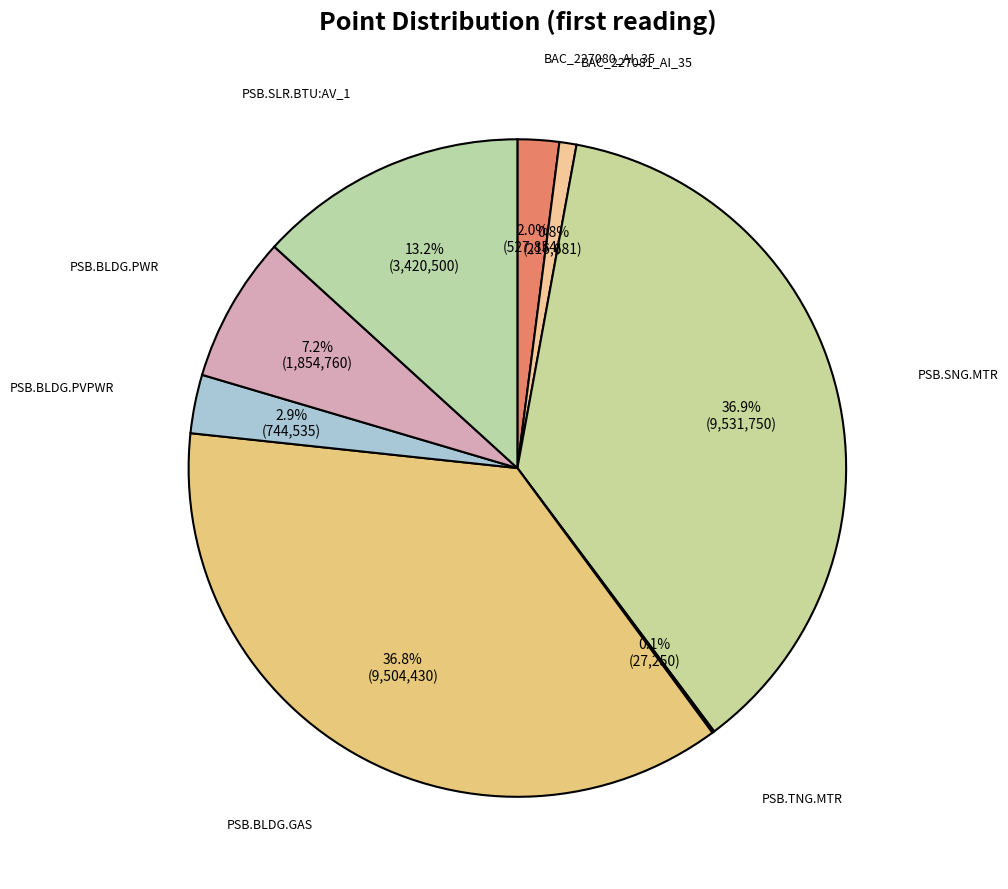

Does any single category account for the majority?

No